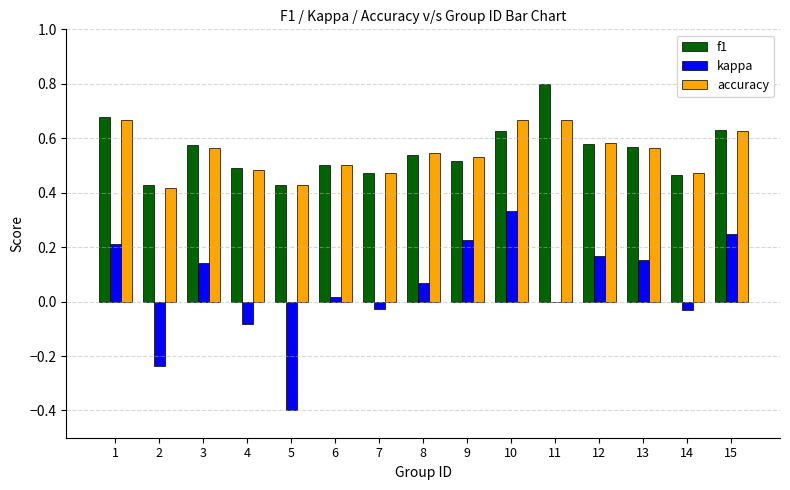

What is the maximum value for f1?

0.8